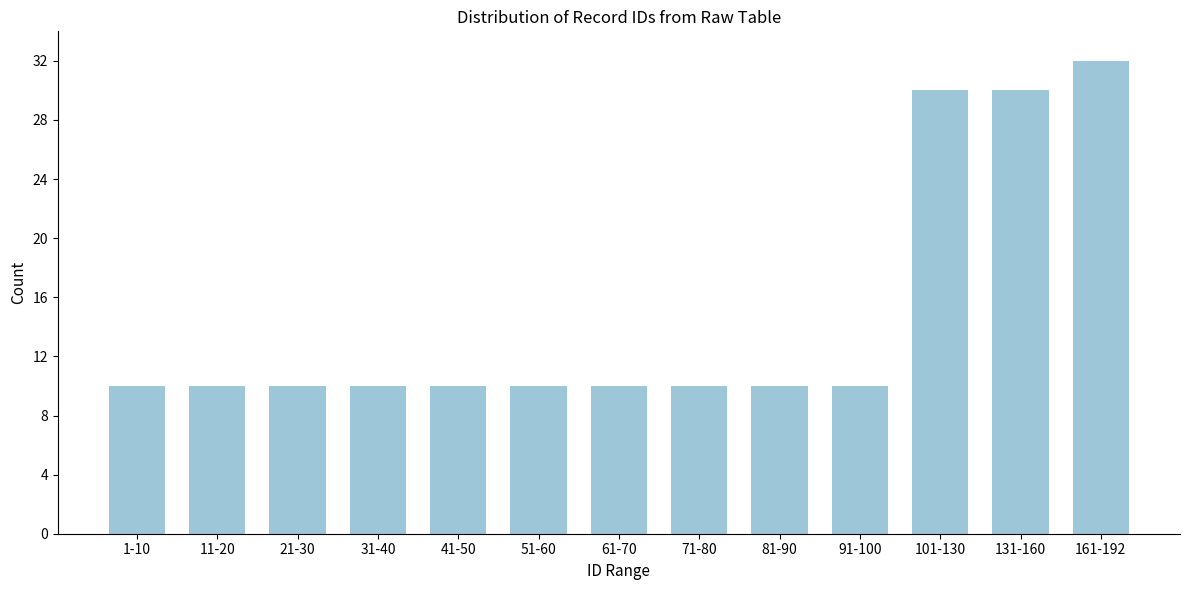

Reading left to right, list all the values displayed in this chart.

10	10	10	10	10	10	10	10	10	10	30	30	32